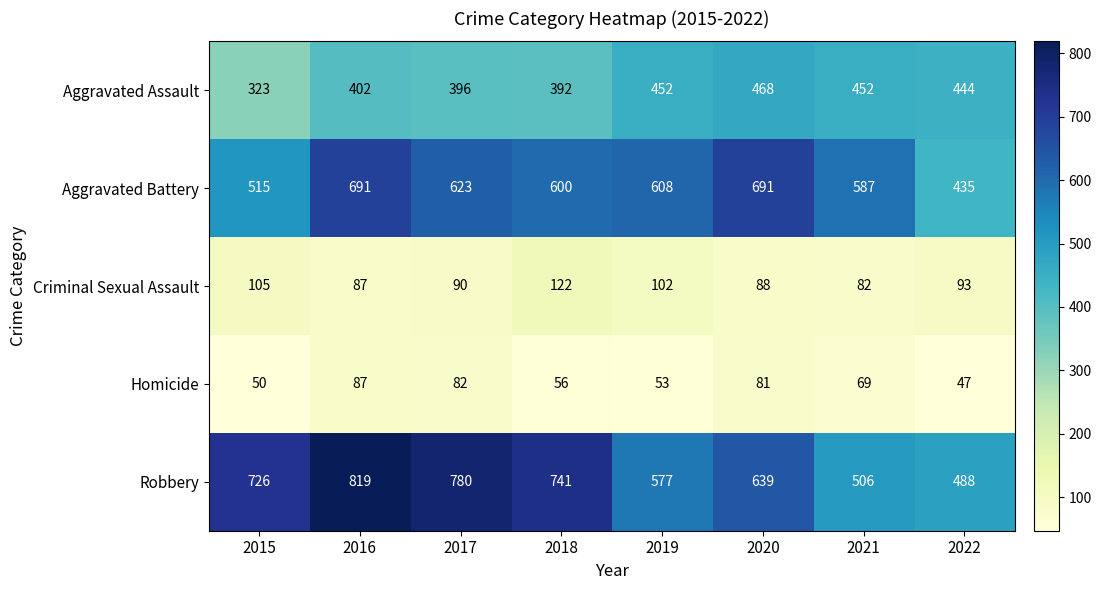

What is the minimum value shown in the chart?

47